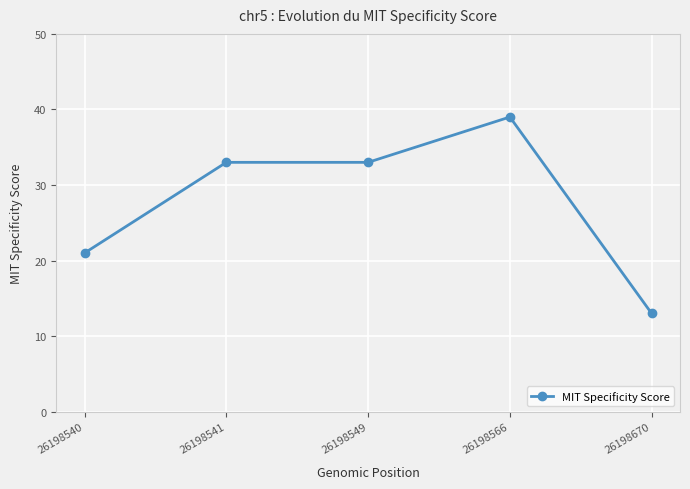

Reading left to right, extract all data points from this chart.

21	33	33	39	13